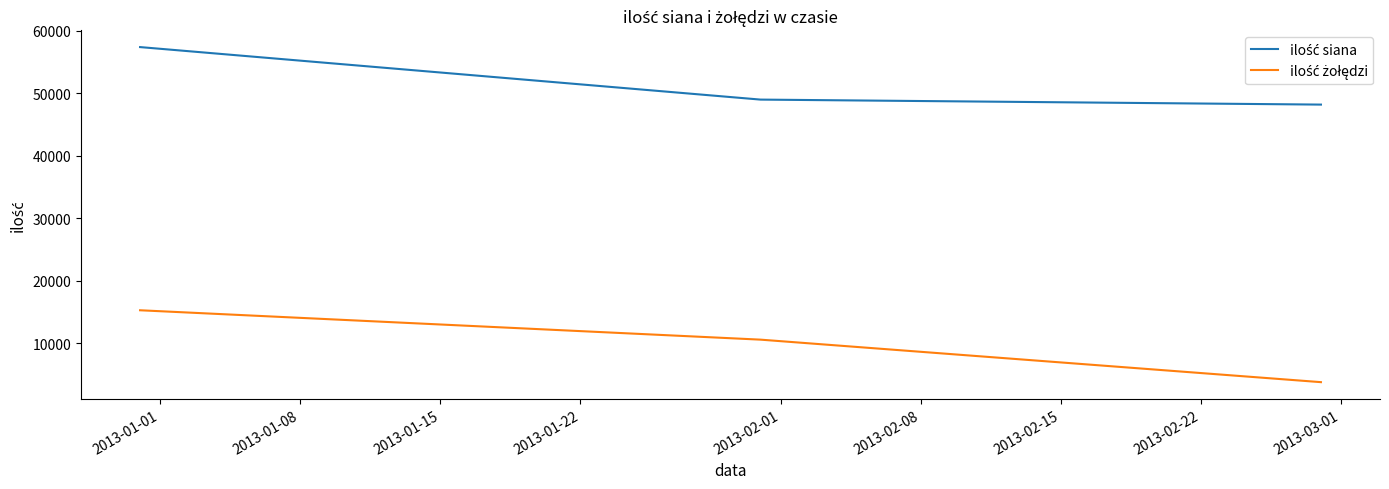

At how many categories does at least one series exceed 7050?

3